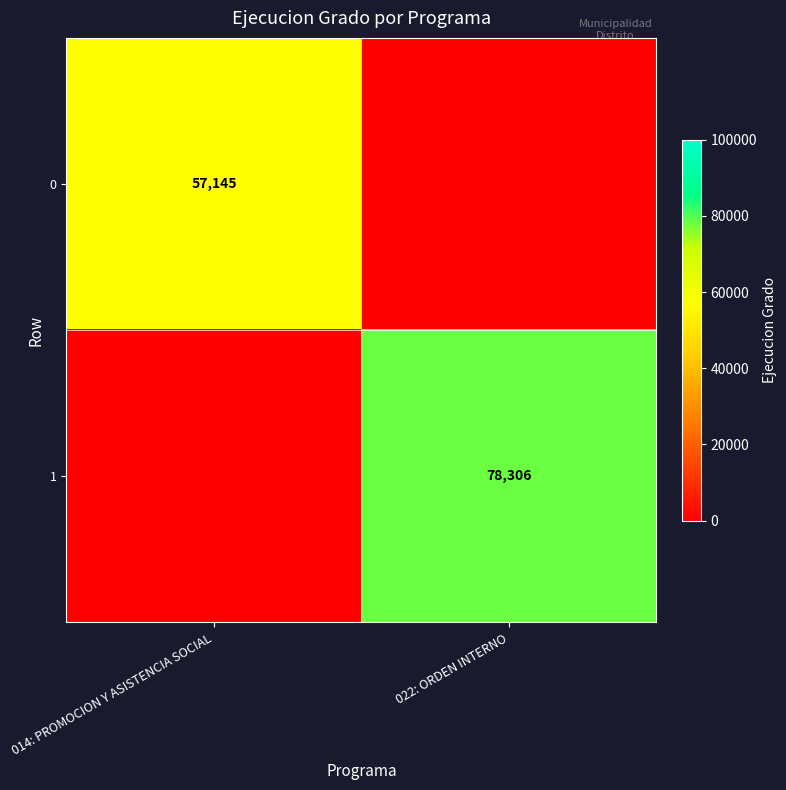

The value of 1 at 022: ORDEN INTERNO is 78306. True or false?

True